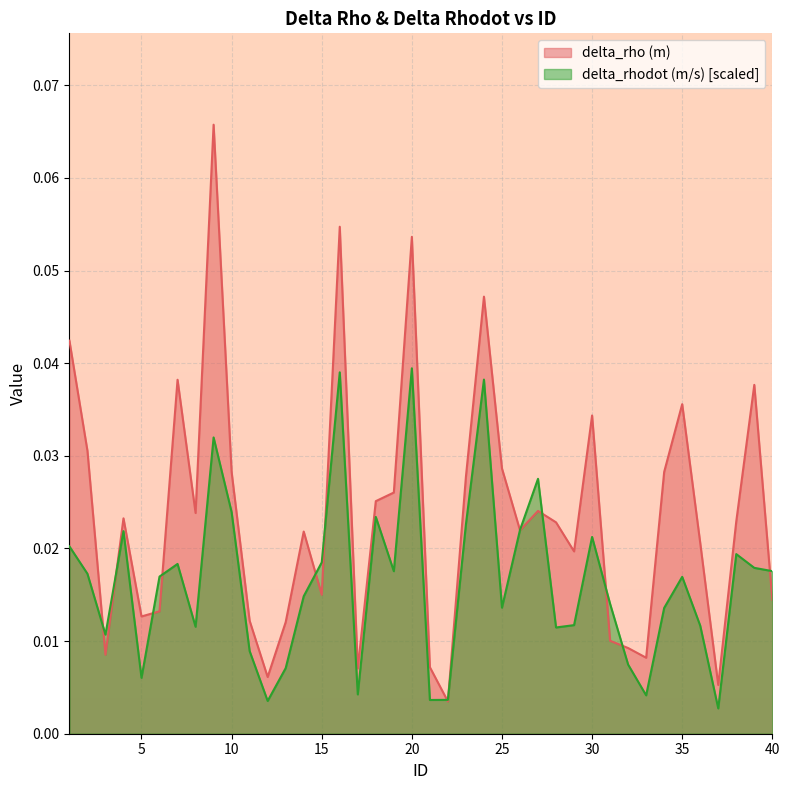

Reading right to left, extract all data points from this chart.

delta_rho (m): 40=0.0	39=0.0	38=0.0	37=0.0	36=0.0	35=0.0	34=0.0	33=0.0	32=0.0	31=0.0	30=0.0	29=0.0	28=0.0	27=0.0	26=0.0	25=0.0	24=0.0	23=0.0	22=0.0	21=0.0	20=0.1	19=0.0	18=0.0	17=0.0	16=0.1	15=0.0	14=0.0	13=0.0	12=0.0	11=0.0	10=0.0	9=0.1	8=0.0	7=0.0	6=0.0	5=0.0	4=0.0	3=0.0	2=0.0	1=0.0
delta_rhodot (m/s): 40=0.0	39=0.0	38=0.0	37=0.0	36=0.0	35=0.0	34=0.0	33=0.0	32=0.0	31=0.0	30=0.0	29=0.0	28=0.0	27=0.0	26=0.0	25=0.0	24=0.0	23=0.0	22=0.0	21=0.0	20=0.0	19=0.0	18=0.0	17=0.0	16=0.0	15=0.0	14=0.0	13=0.0	12=0.0	11=0.0	10=0.0	9=0.0	8=0.0	7=0.0	6=0.0	5=0.0	4=0.0	3=0.0	2=0.0	1=0.0